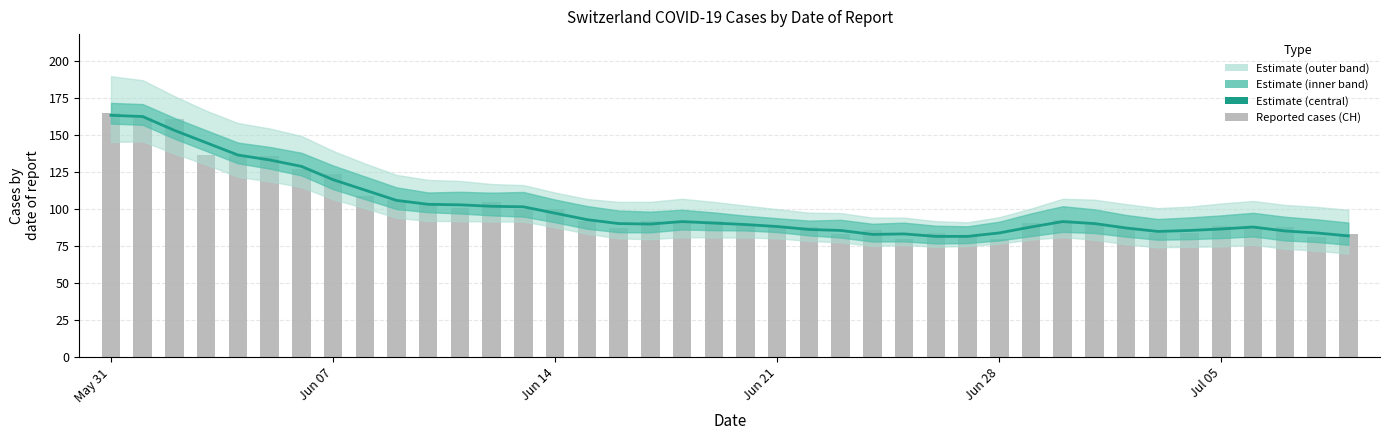

The chart shows a value of 289.9 at Jun 07. True or false?

False